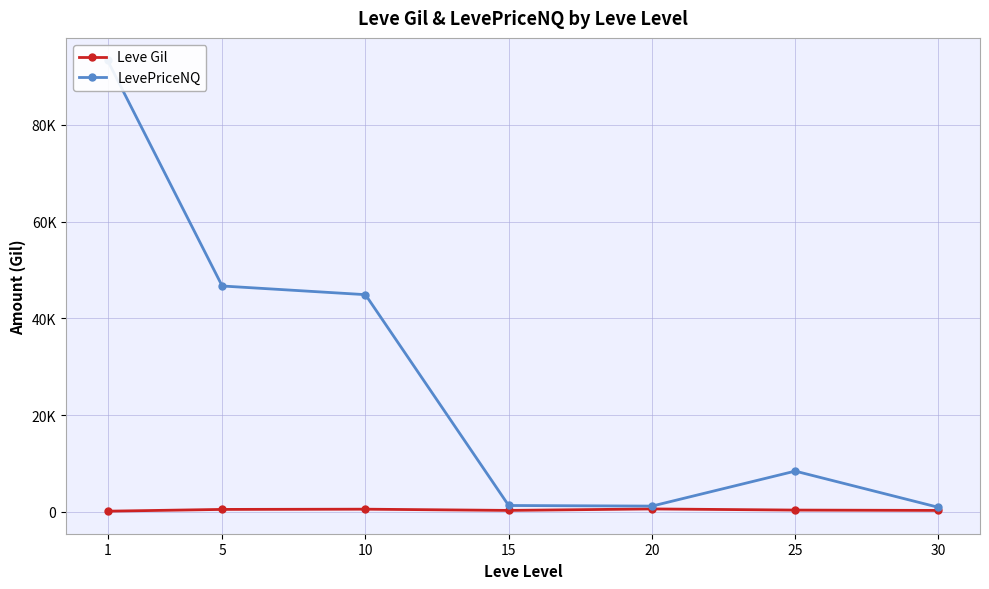

What is the value of the Leve Gil point at the 7th from the left?

322.5